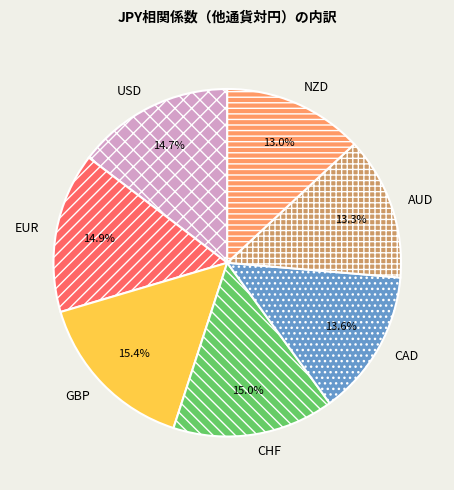

Is there a majority slice in this chart?

No